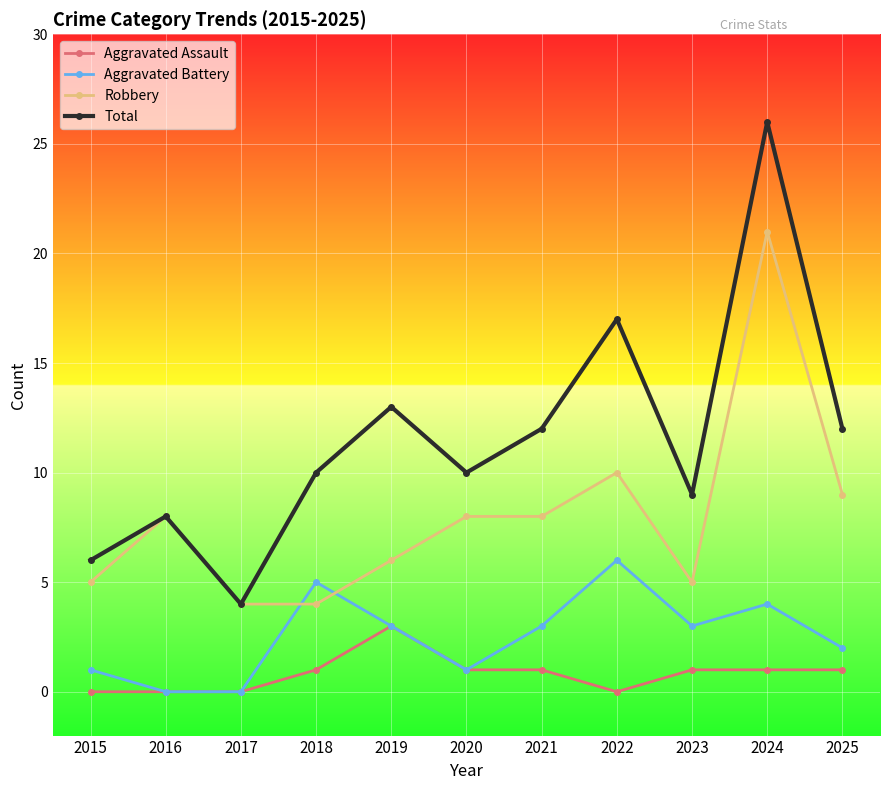

What are all the series names shown in the legend?

Aggravated Assault, Aggravated Battery, Robbery, Total